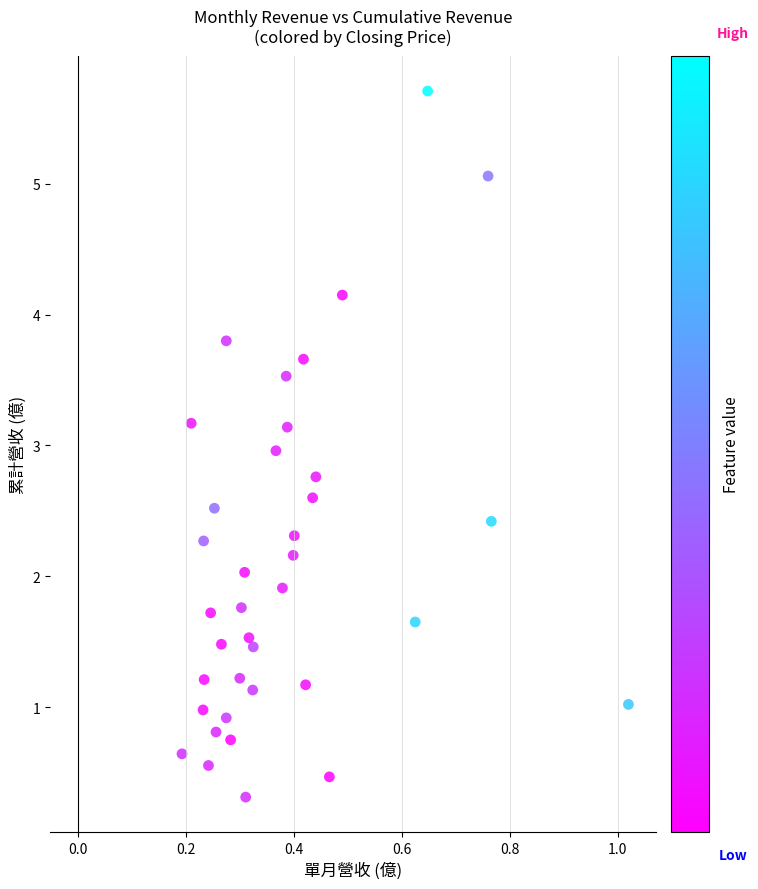

What is the range of X values (max minus min)?

0.8